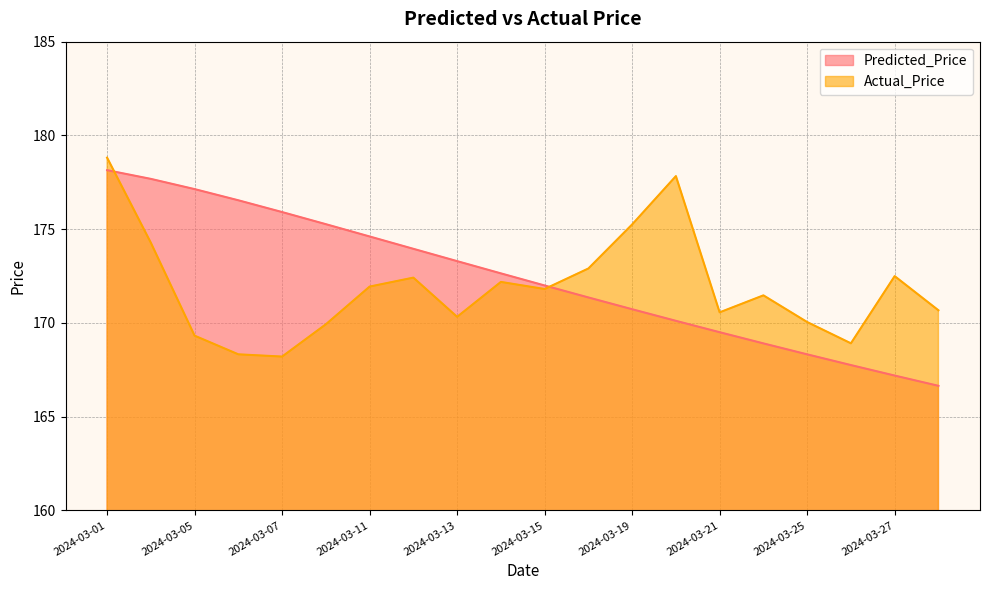

How many lines are shown in the chart?

2